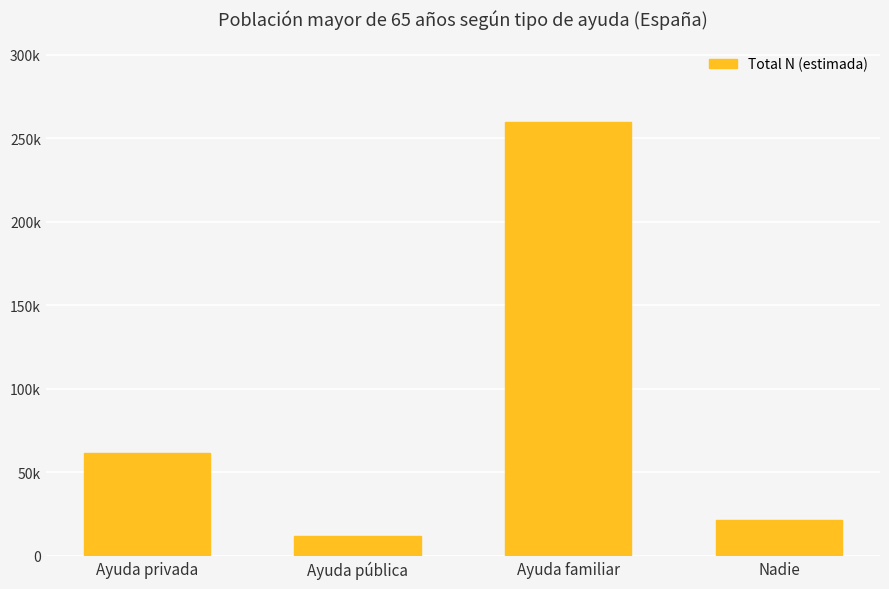

Rank the categories by value from highest to lowest.

Ayuda familiar, Ayuda privada, Nadie, Ayuda pública